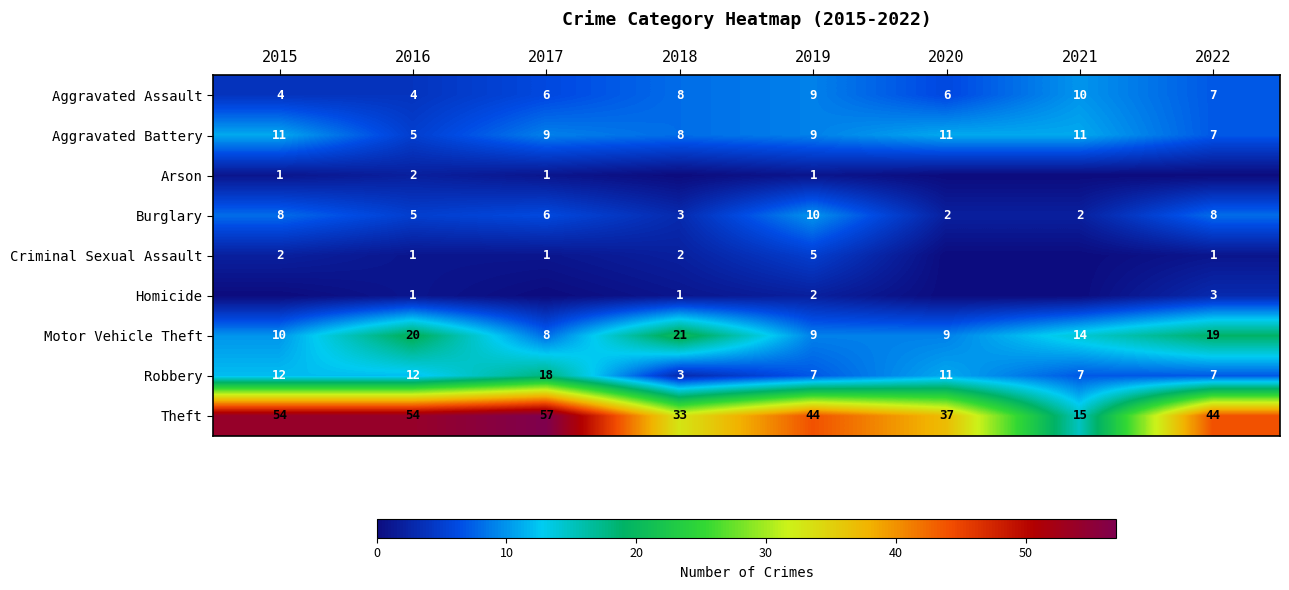

Is the value of Criminal Sexual Assault at 2016 greater than the value of Robbery at 2022?

No